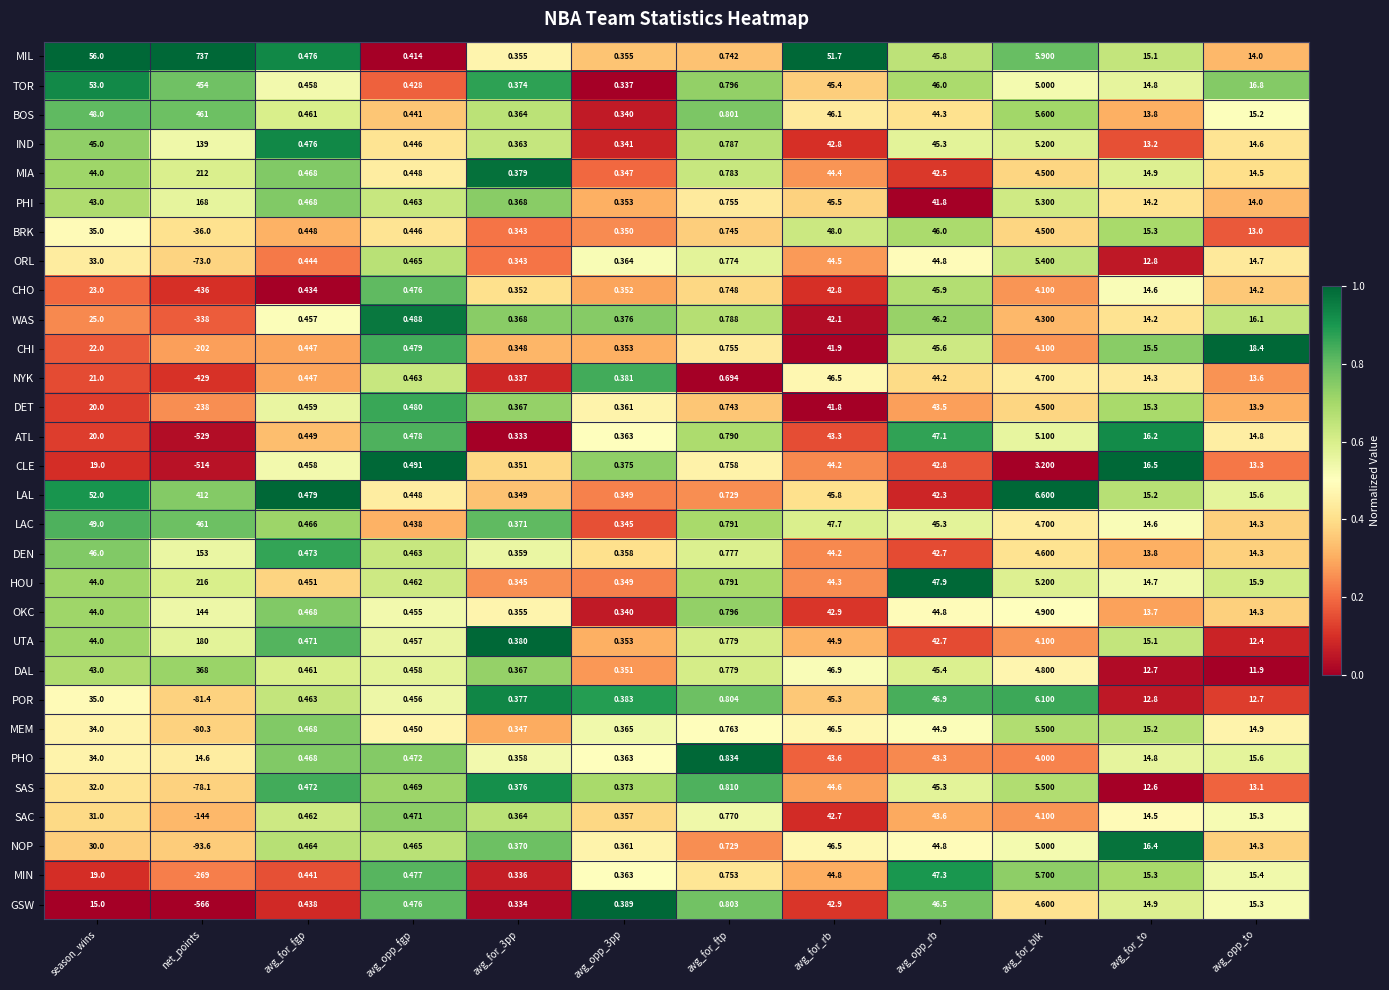

Which series has the widest spread of values?

MIL